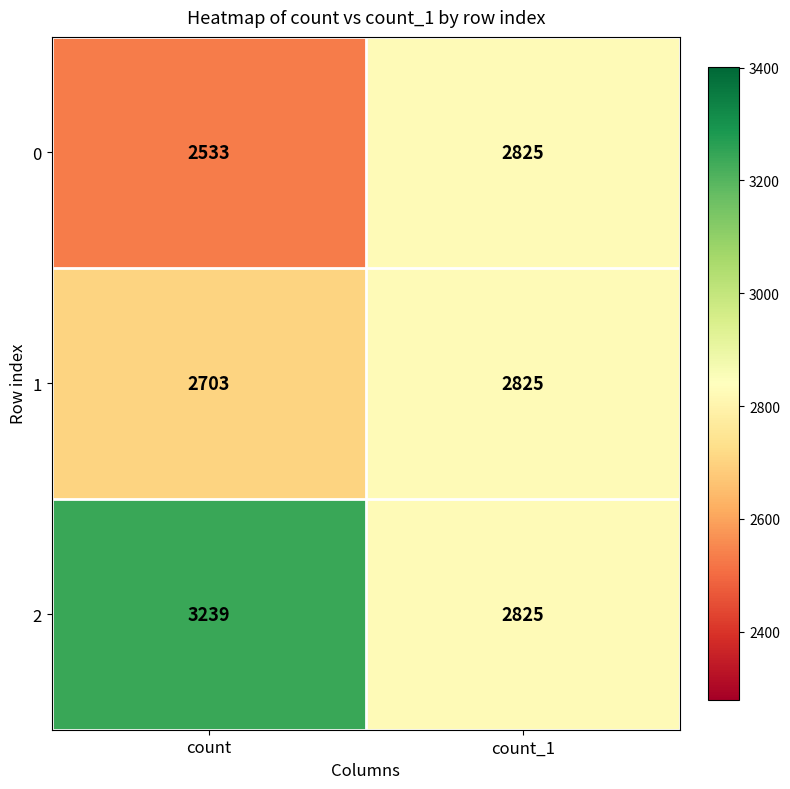

Reading left to right, list all the values displayed in this chart.

0: 2533	2825
1: 2703	2825
2: 3239	2825